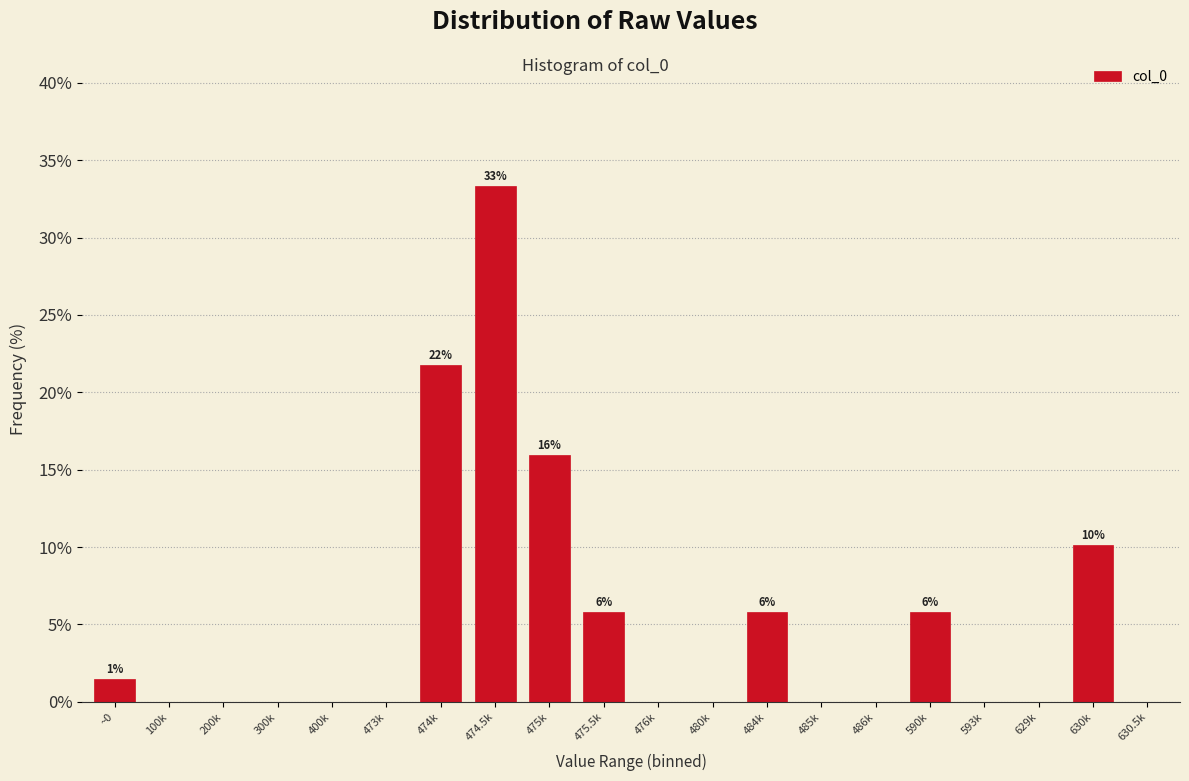

Reading right to left, extract all data points from this chart.

630.5k=0.0	630k=10.1	629k=0.0	593k=0.0	590k=5.8	486k=0.0	485k=0.0	484k=5.8	480k=0.0	476k=0.0	475.5k=5.8	475k=15.9	474.5k=33.3	474k=21.7	473k=0.0	400k=0.0	300k=0.0	200k=0.0	100k=0.0	~0=1.4